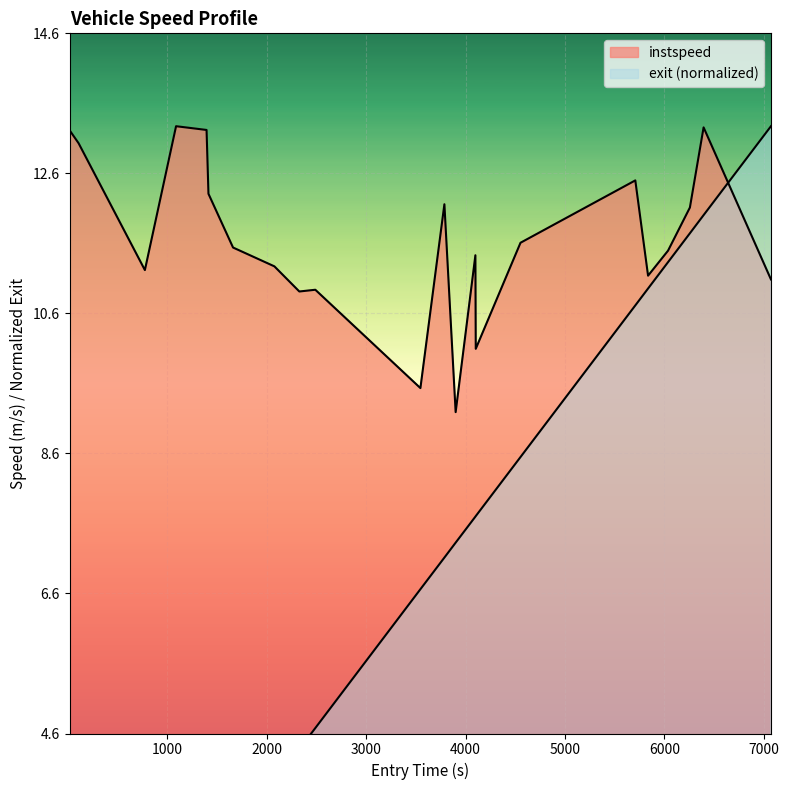

Which series has the widest spread of values?

exit